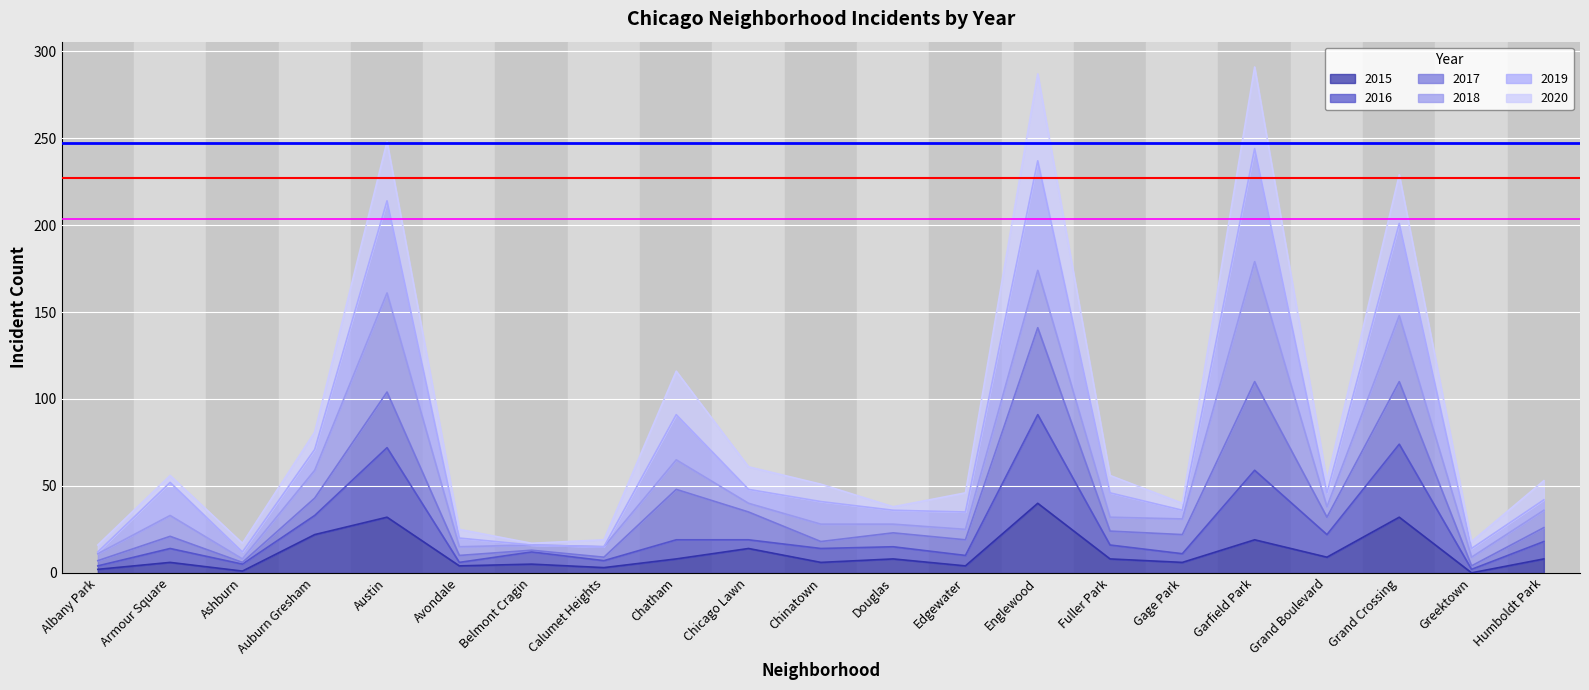

The value of 2015 at Auburn Gresham is 22. True or false?

True